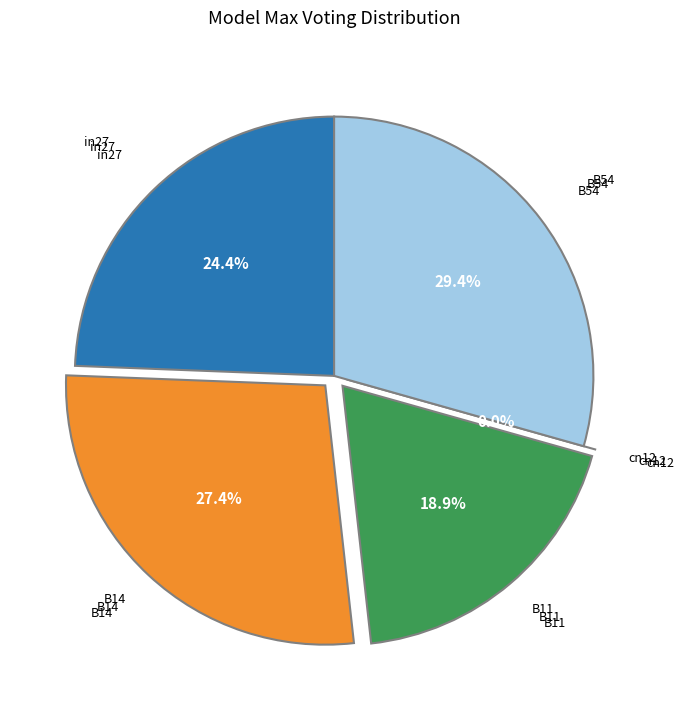

Is it true that cn12 is 1% of the pie?

False